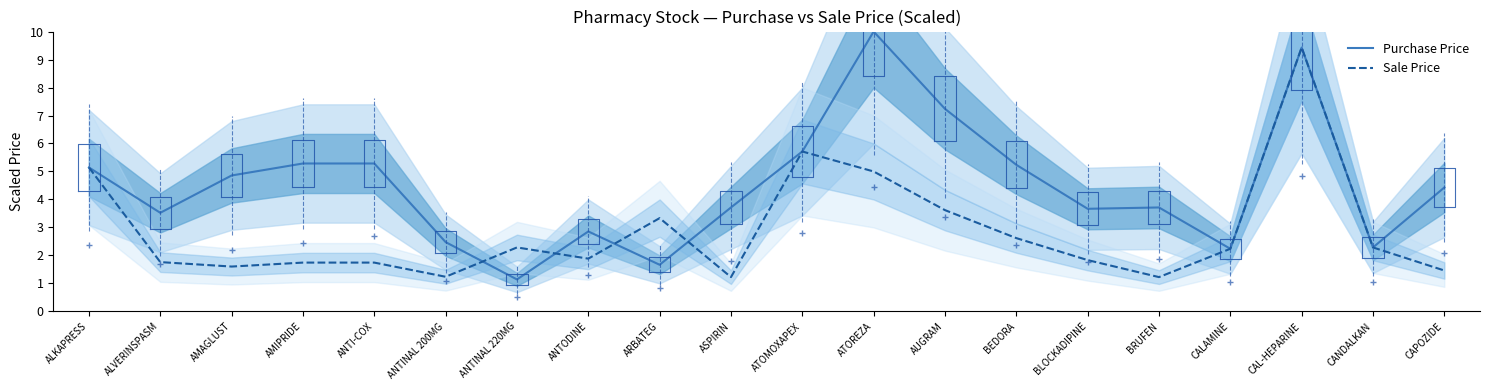

Is it true that Sale Price equals 0.4 at ANTINAL 200MG?

False